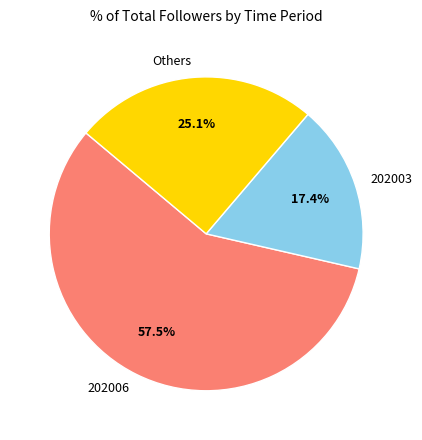

Combined, do 202003 and 202006 account for over 50%?

Yes